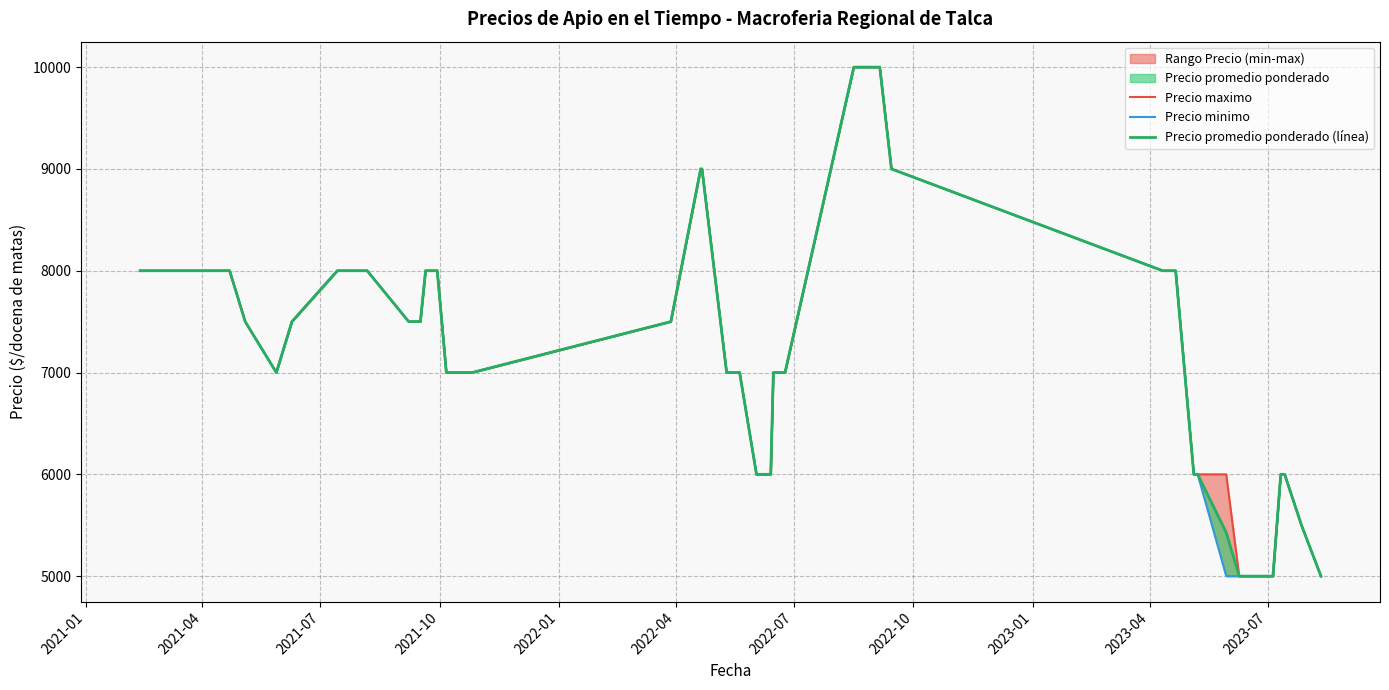

What is the highest value of the Precio promedio ponderado (línea) series?

10000